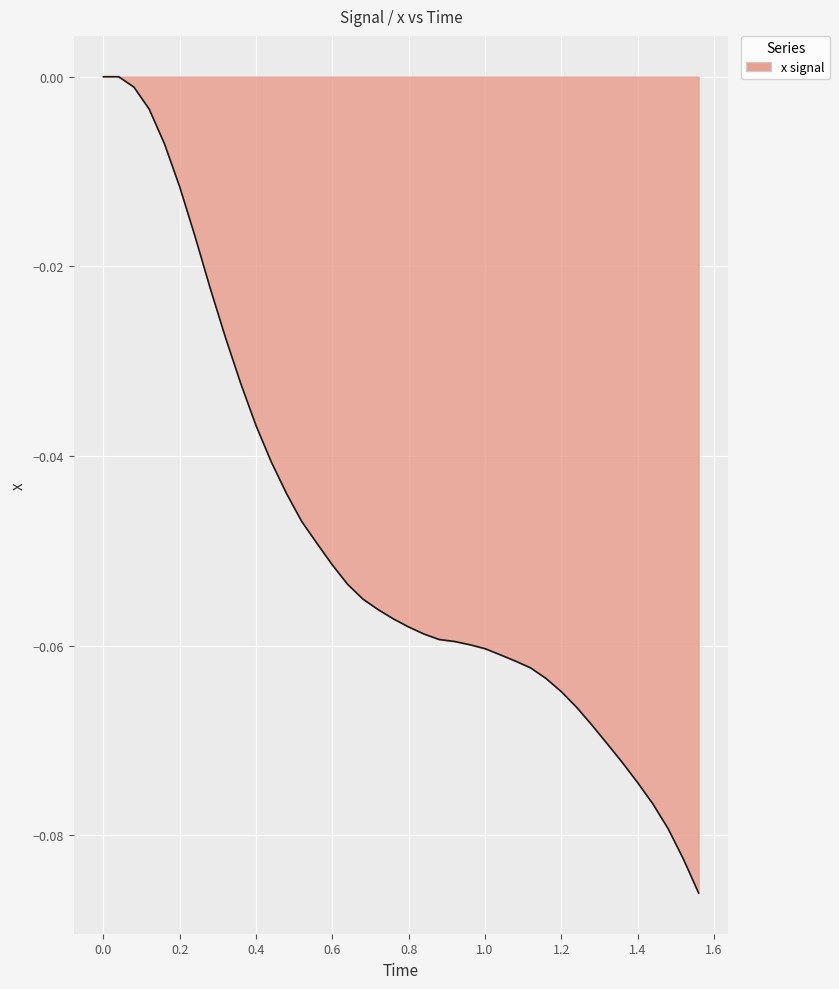

How many lines are shown in the chart?

1